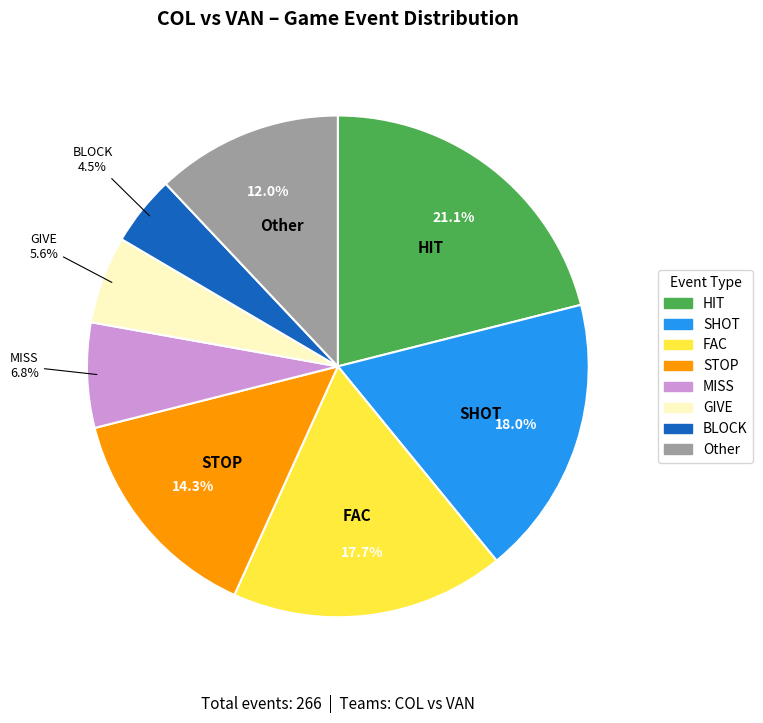

Is there any slice that represents more than half of the pie?

No